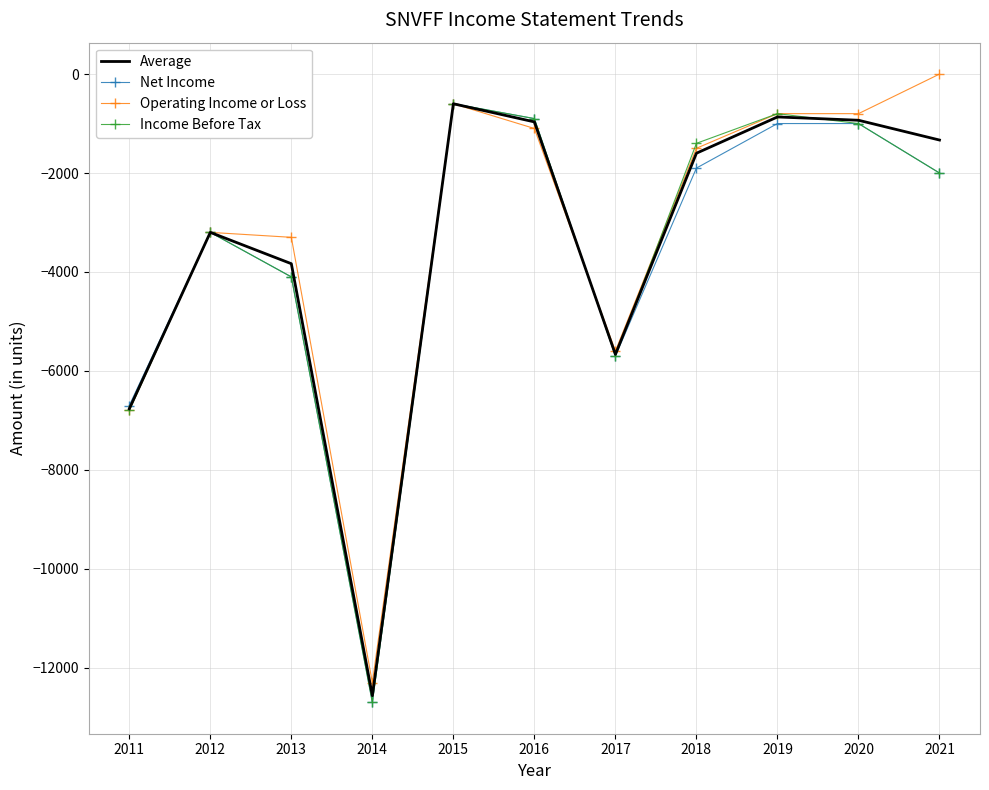

What is the minimum value shown in the chart?

-12700.0